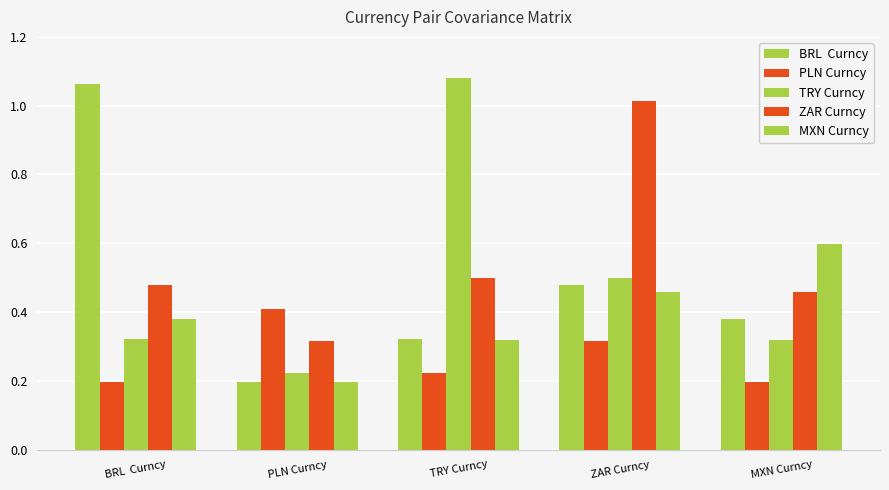

Does the chart contain stacked bars?

No